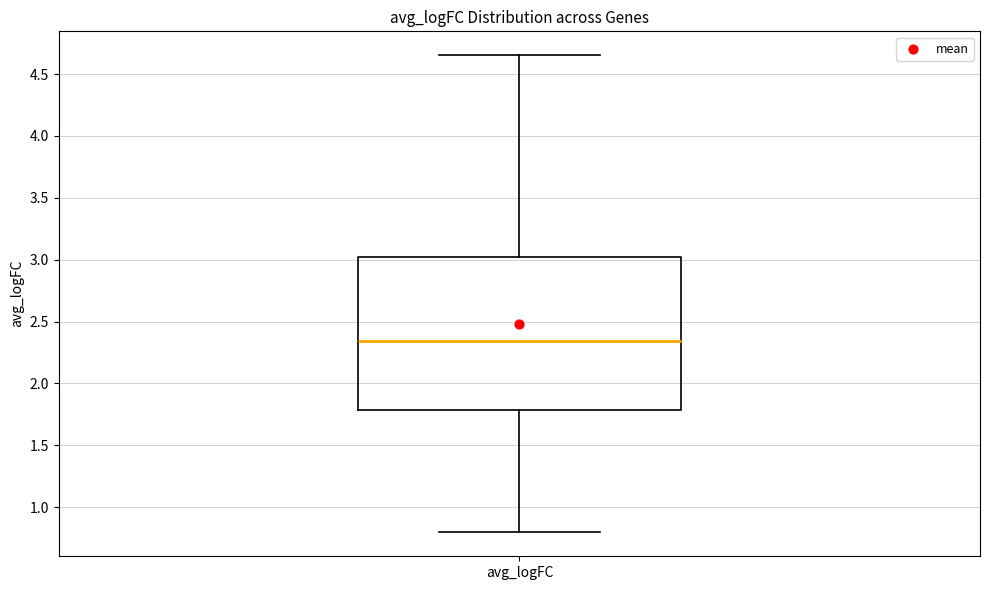

Read this box plot against the y-axis: the position of the median line, the range covered by the box, and the ends of both whiskers. The values are not printed on the chart, so give them approximately, as read against the axis.

median 2.35, box 1.80 to 3.00, whiskers 0.80 to 4.65